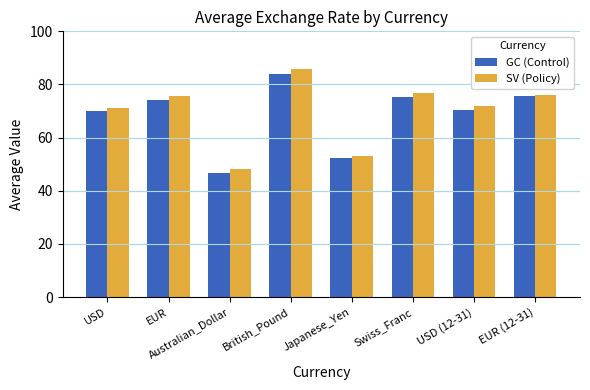

What is the difference between the maximum and minimum values in the SV (Policy) series?

37.7